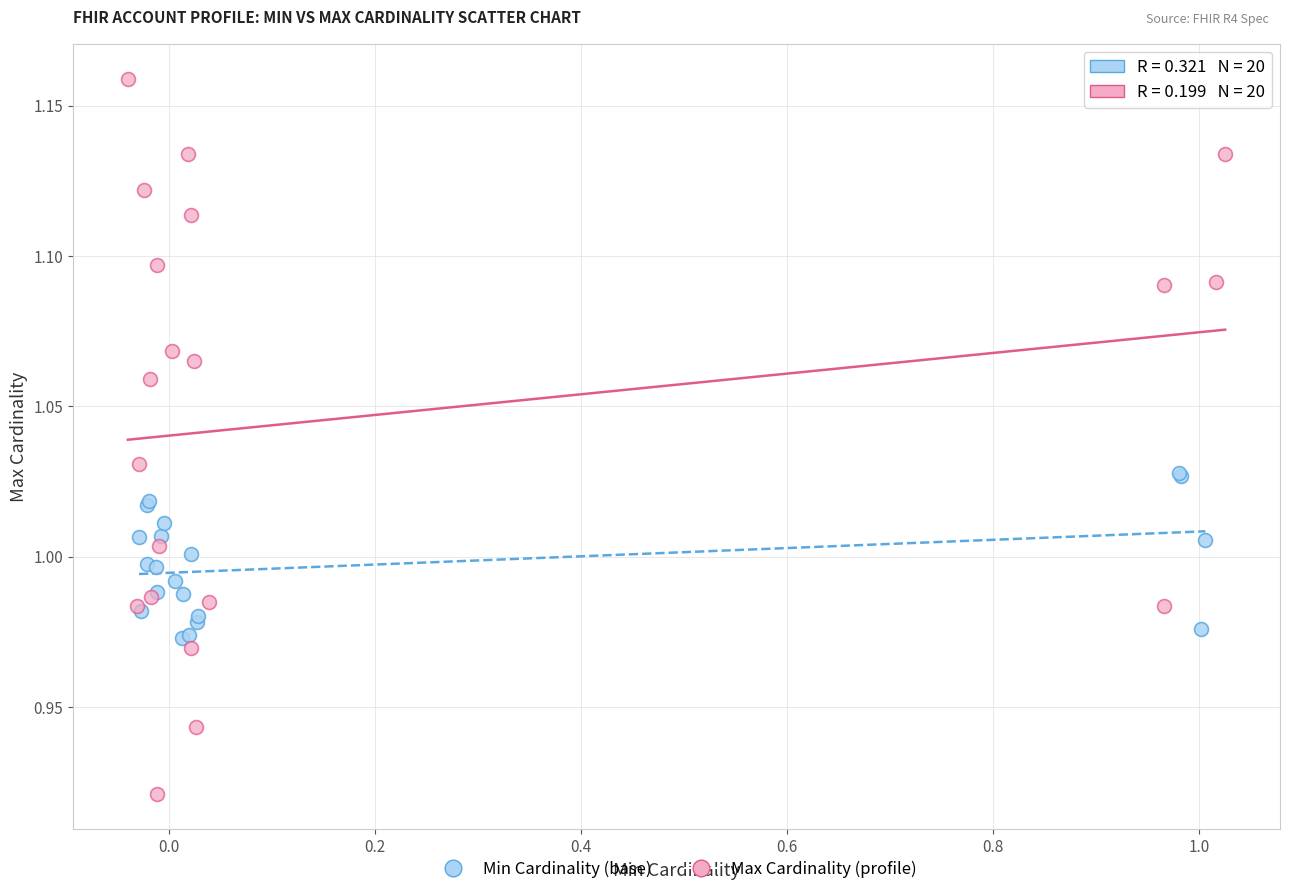

Which series has the widest spread of Y values?

Max Cardinality (profile)